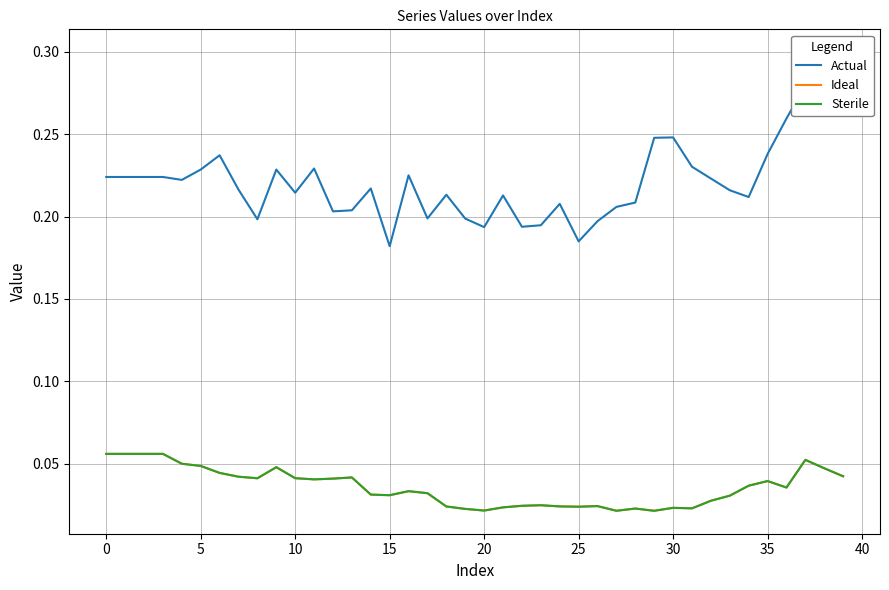

How many categories are shown in the chart?

40